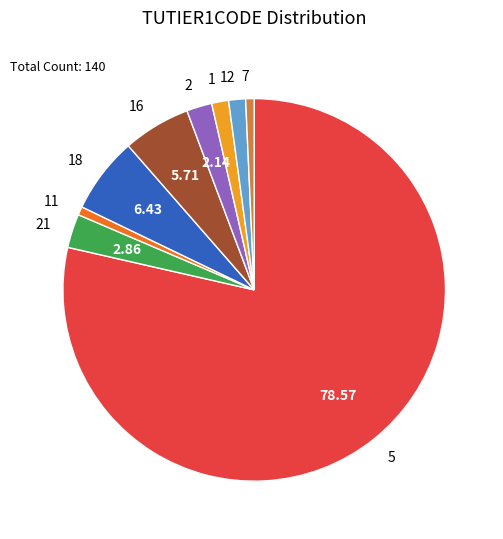

What is the ratio of the value at 11 to the value at 2?

0.3